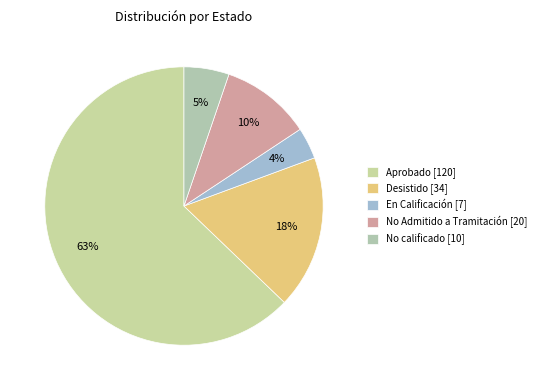

Combined, do No calificado and Desistido account for over 50%?

No